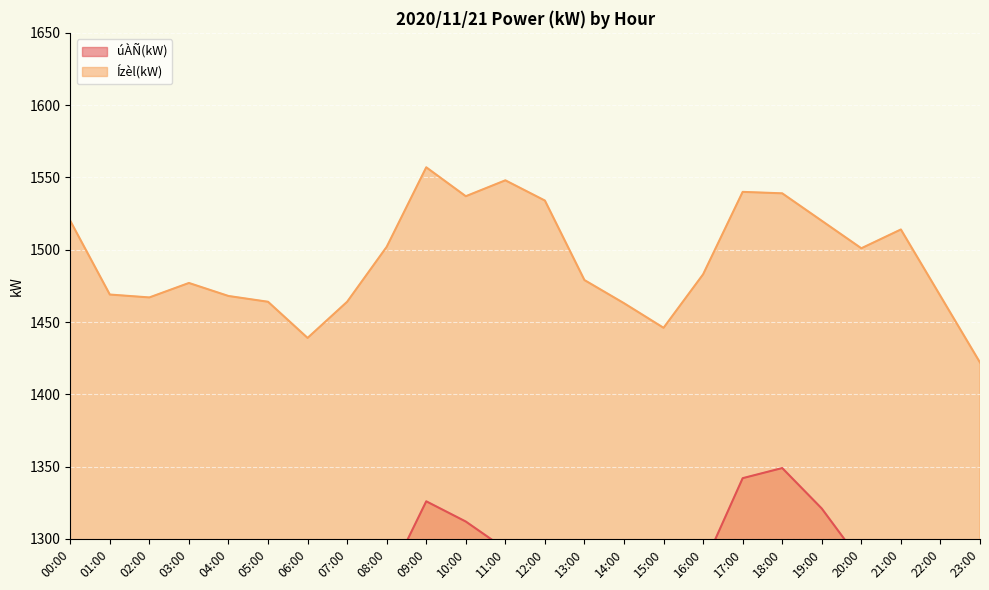

At which category does úÀÑ(kW) reach its first local peak?

03:00